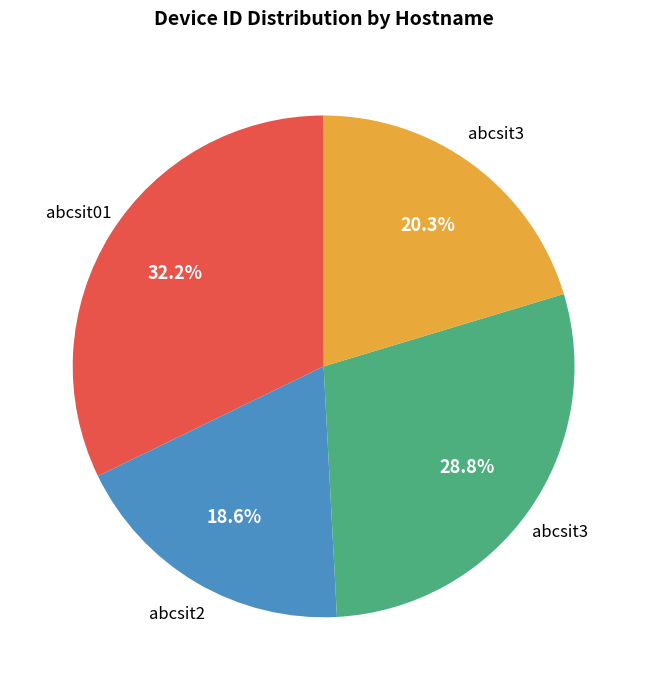

Does any single category account for the majority?

No